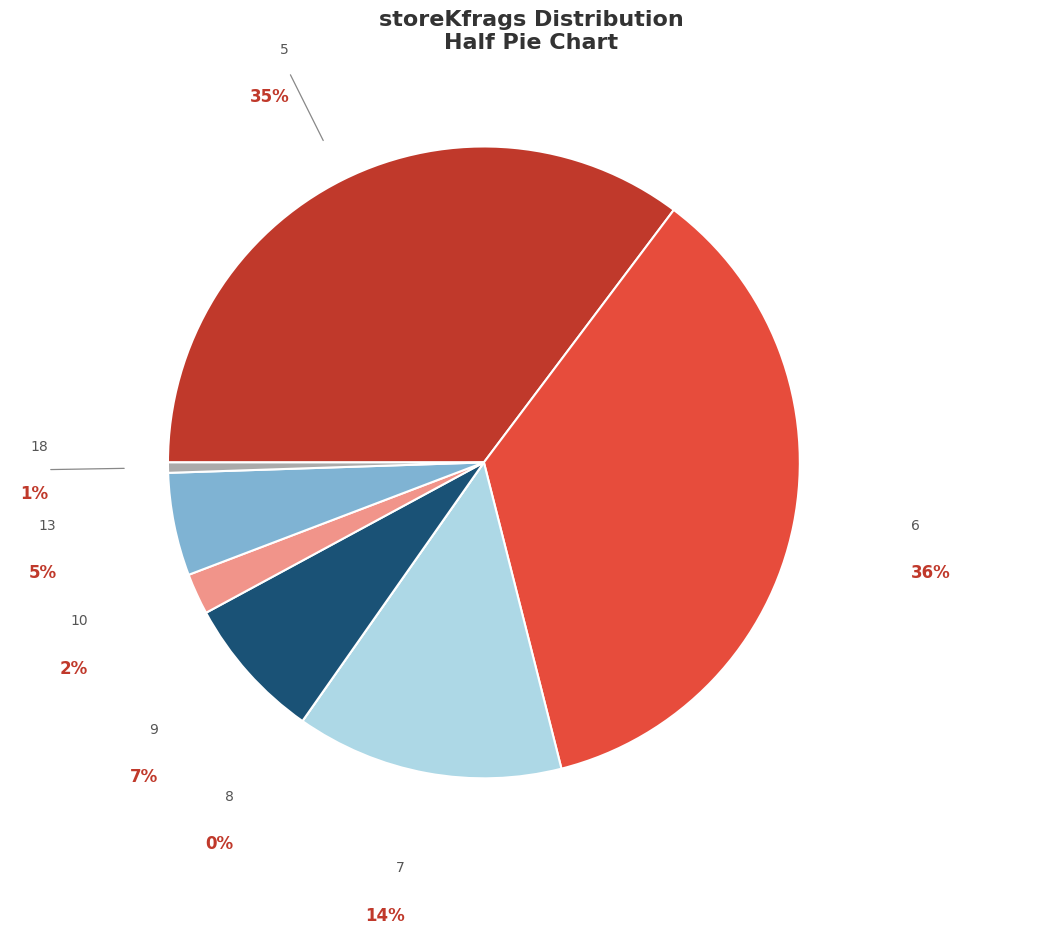

To the nearest percent, what is the difference between the largest and smallest slice percentages?

36%